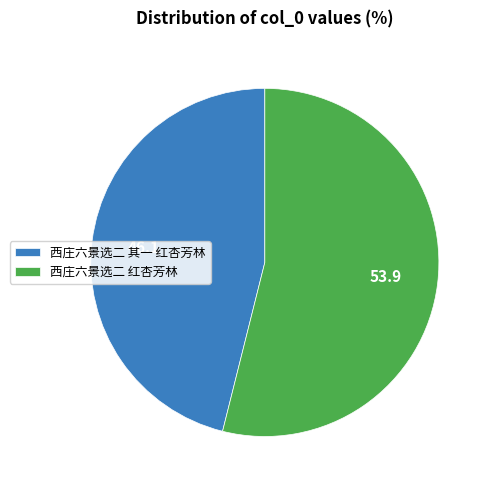

Combined, do 西庄六景选二 红杏芳林 and 西庄六景选二 其一 红杏芳林 account for over 50%?

Yes